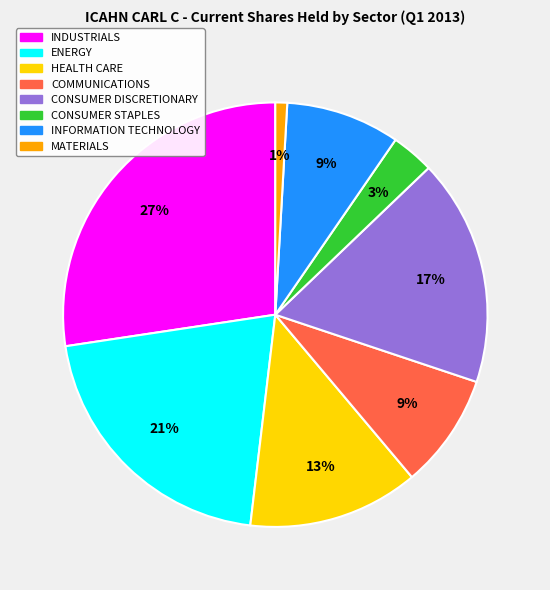

Combined, do MATERIALS and COMMUNICATIONS account for over 50%?

No